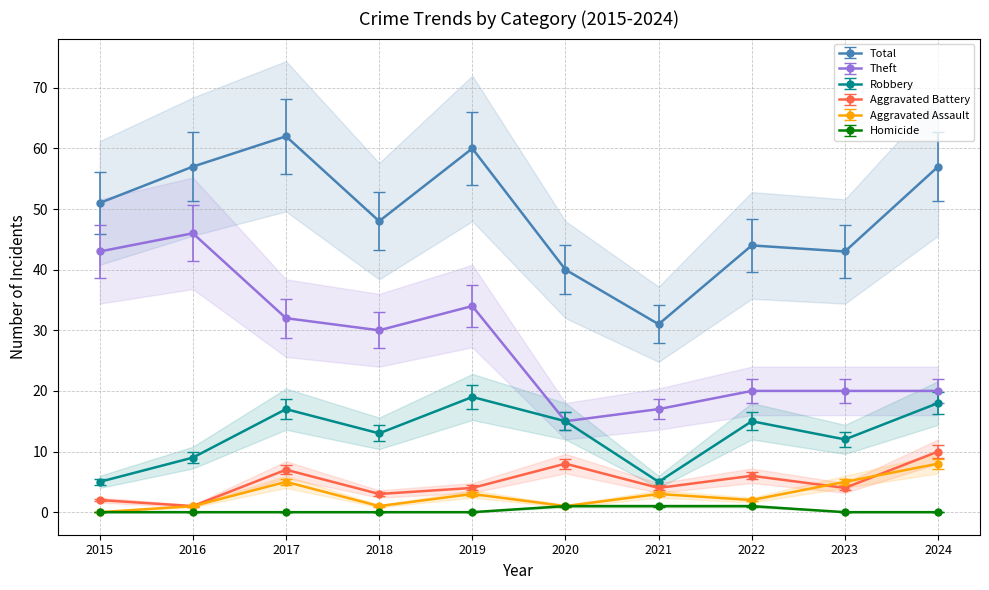

The Aggravated Assault series shows 3.0 at 2019. True or false?

True